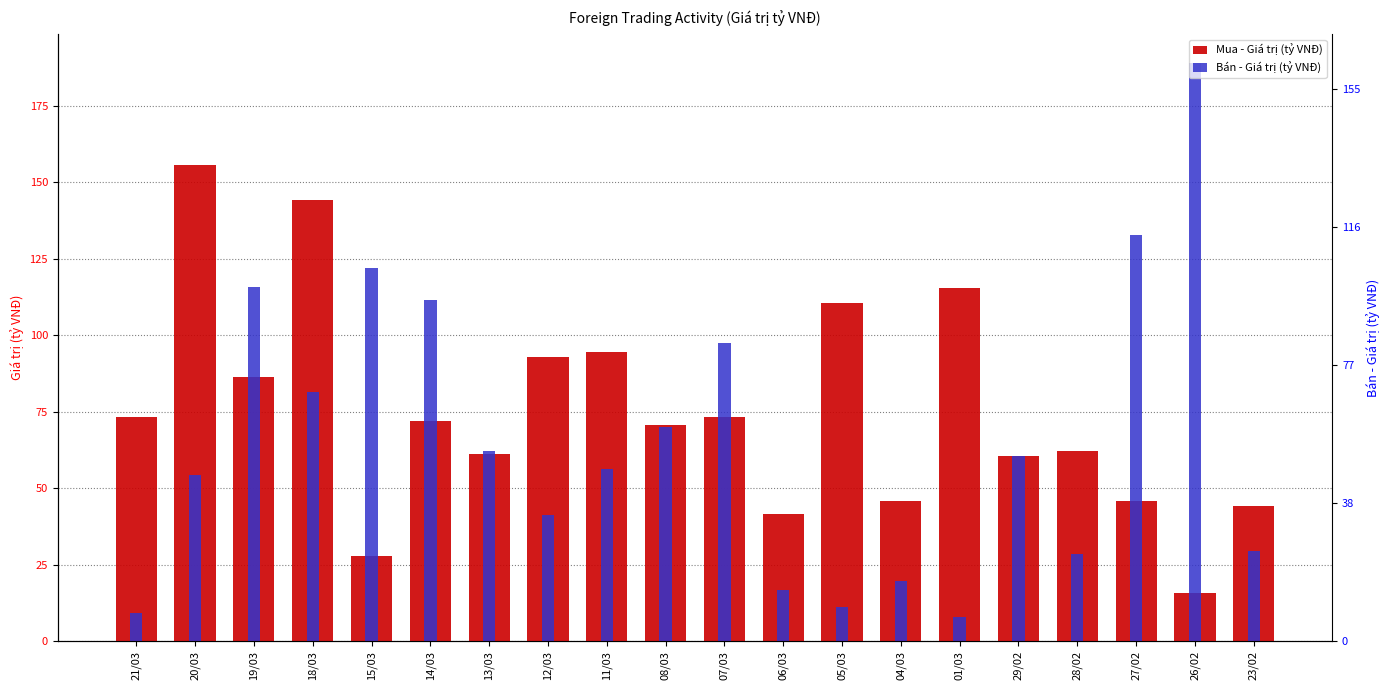

Rank the series by their maximum value, from lowest to highest.

Mua - Giá trị (tỷ VNĐ), Bán - Giá trị (tỷ VNĐ)